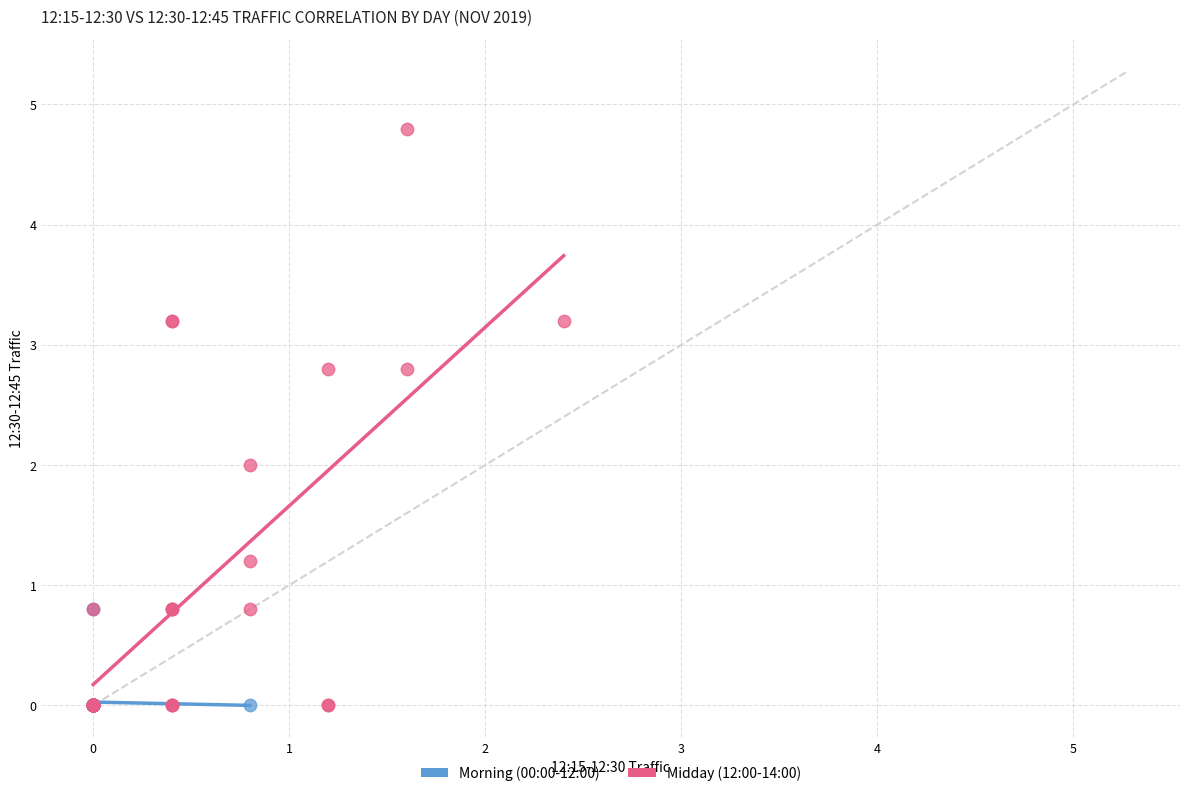

Which series has the largest Y range (max minus min)?

Midday (12:00-14:00)